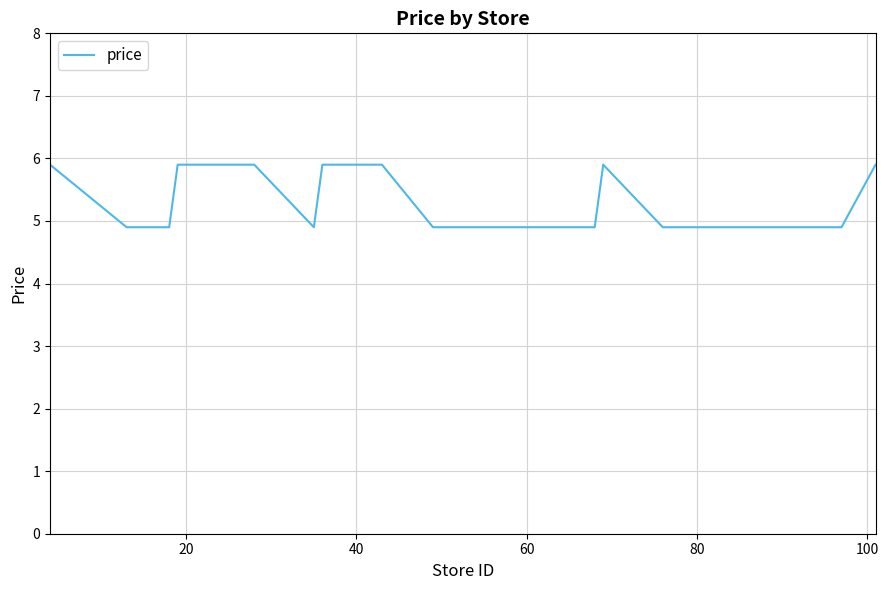

What is the difference between the maximum and minimum values?

1.0